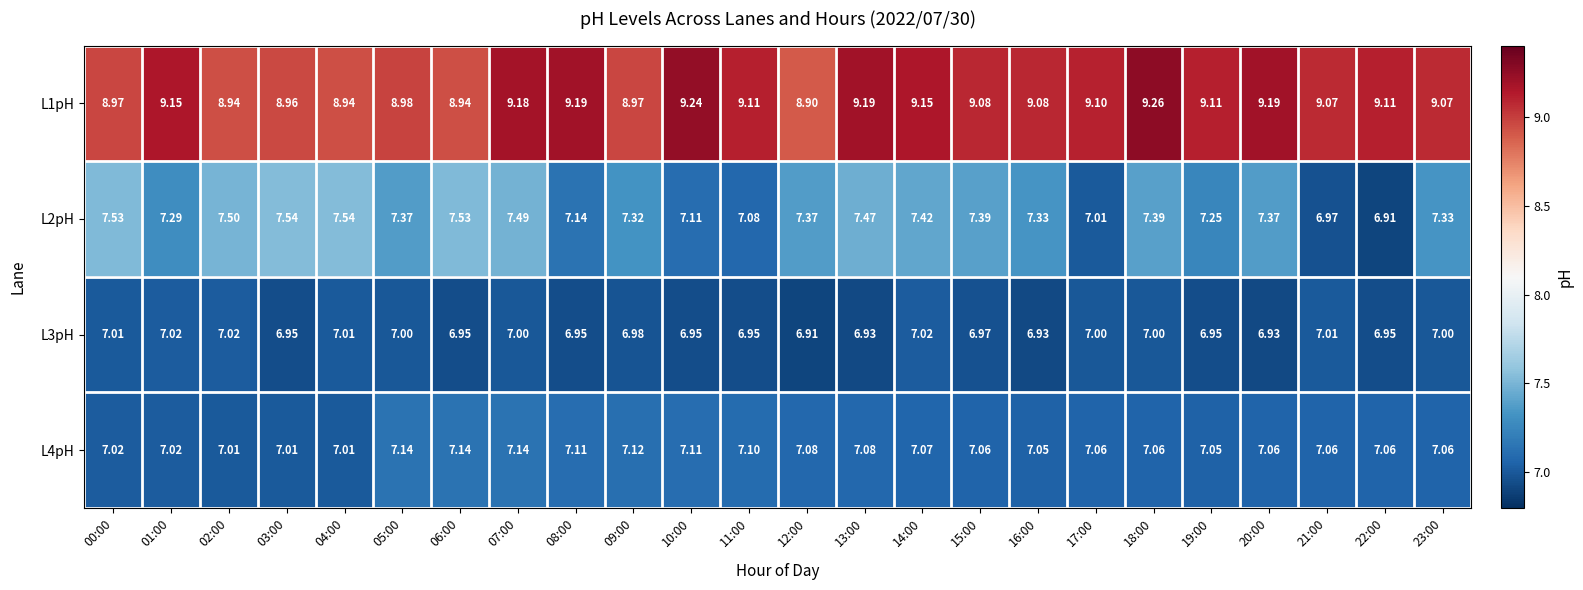

Is the value of L2pH at 08:00 greater than the value of L1pH at 13:00?

No